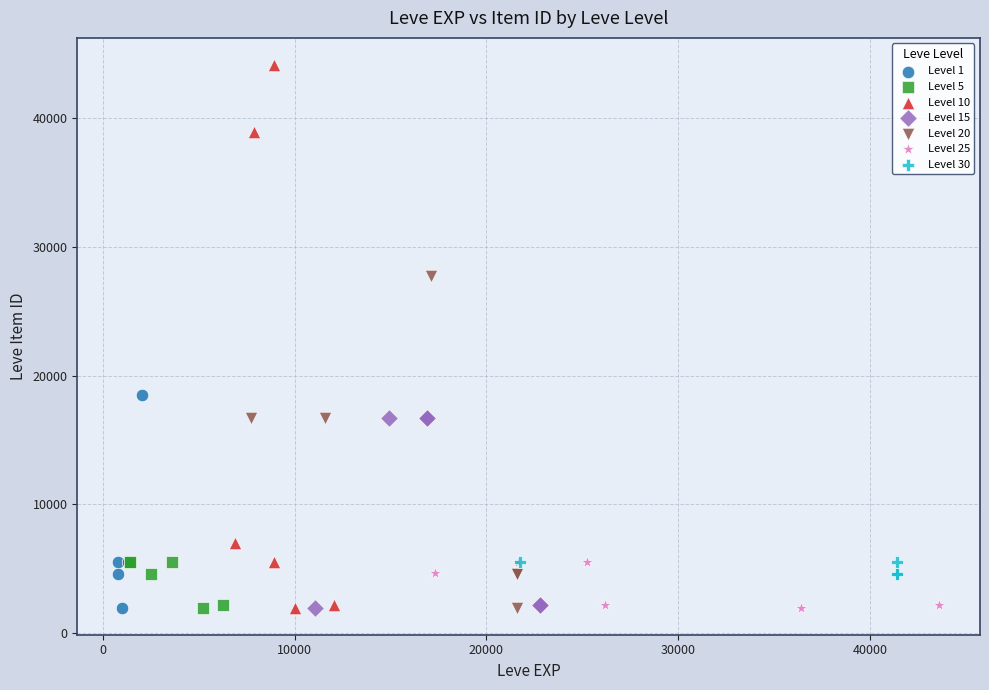

Which series has the widest spread of Y values?

Level 10